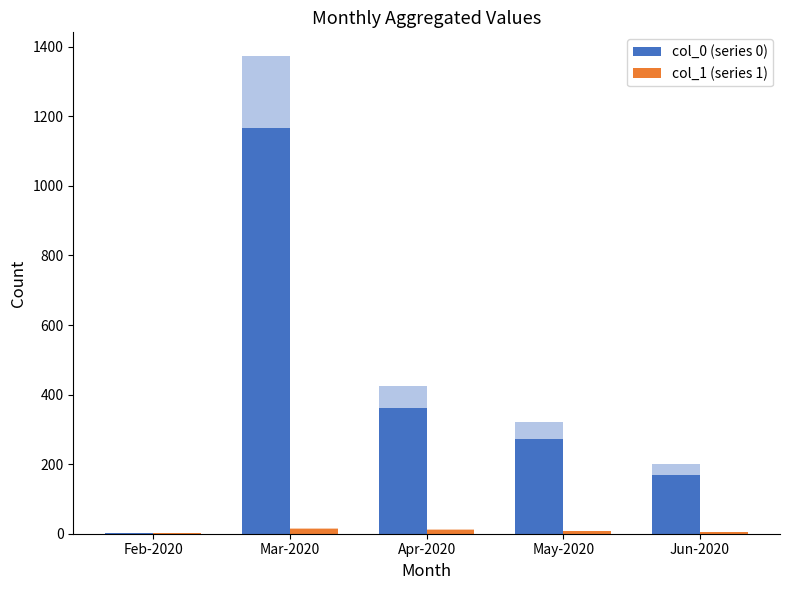

What is the sum of the col_1 (series 1) values at May-2020 and Feb-2020?

7.6